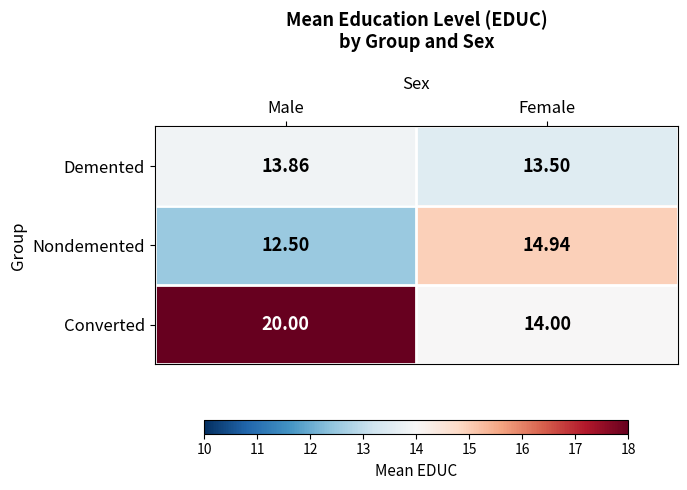

Rank the series by their maximum value, from highest to lowest.

Converted, Nondemented, Demented